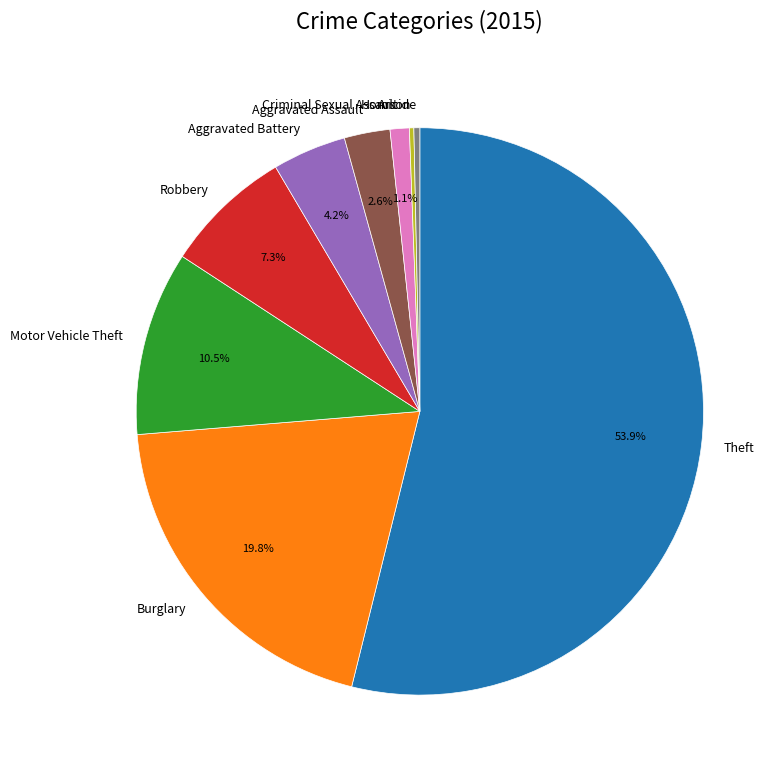

Combined, what portion of the pie is Burglary and Robbery?

27.1%